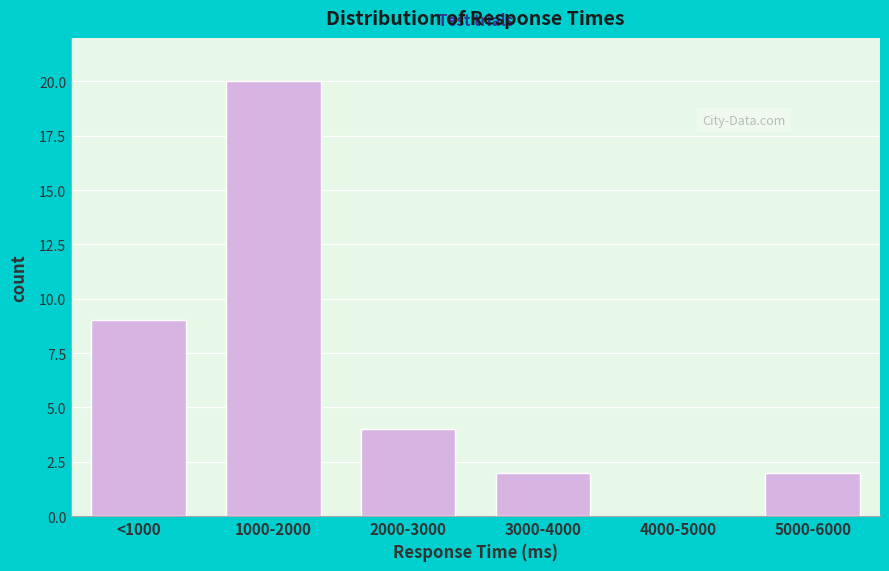

Reading left to right, transcribe all the data shown in this chart.

<1000=9	1000-2000=20	2000-3000=4	3000-4000=2	4000-5000=0	5000-6000=2